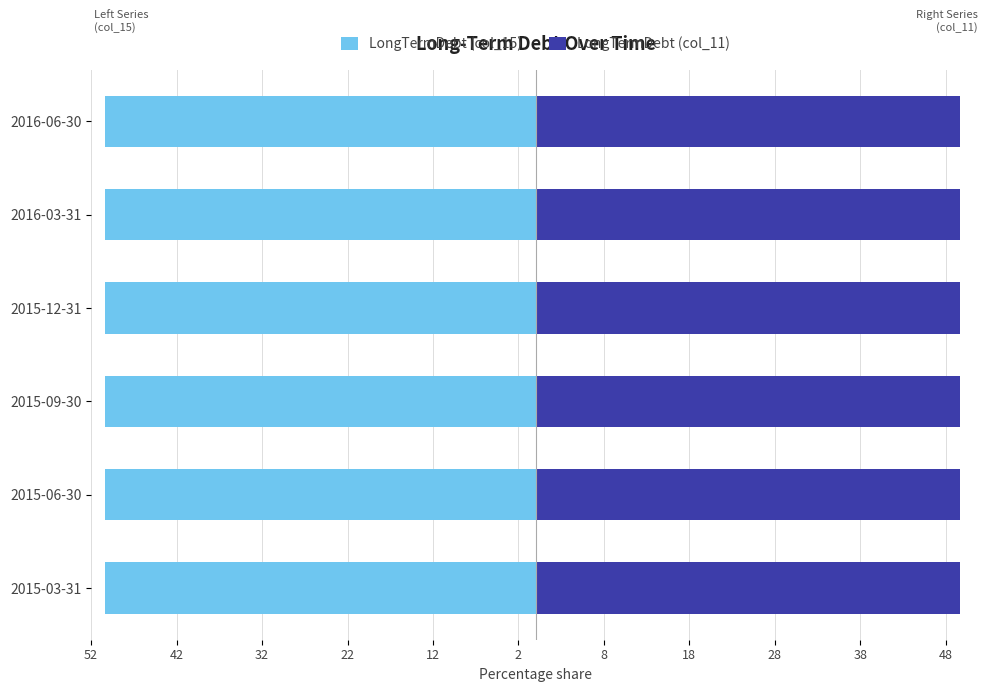

What is the approximate value of LongTermDebt (col_11) at 2016-03-31?

49.6